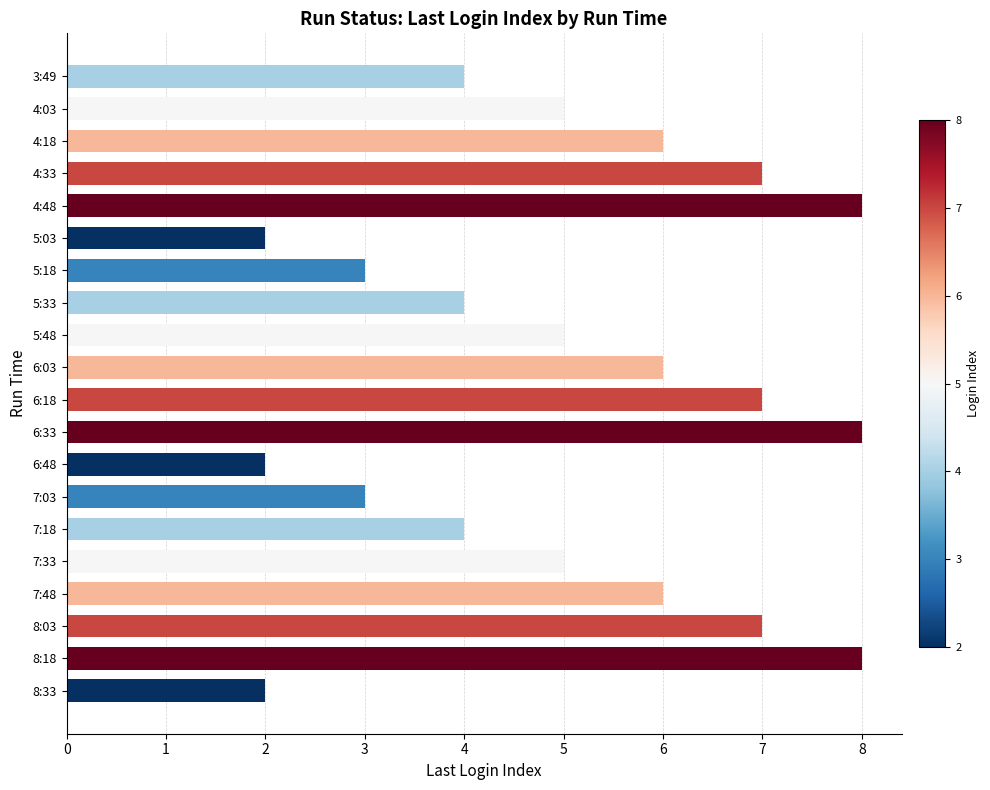

Which has a higher value, 4:03 or 6:03?

6:03